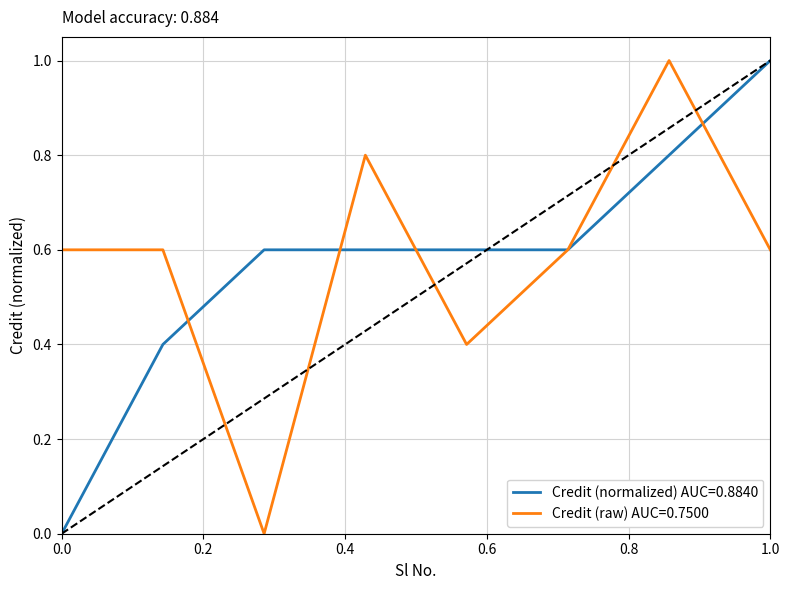

What is the greatest value displayed?

1.0